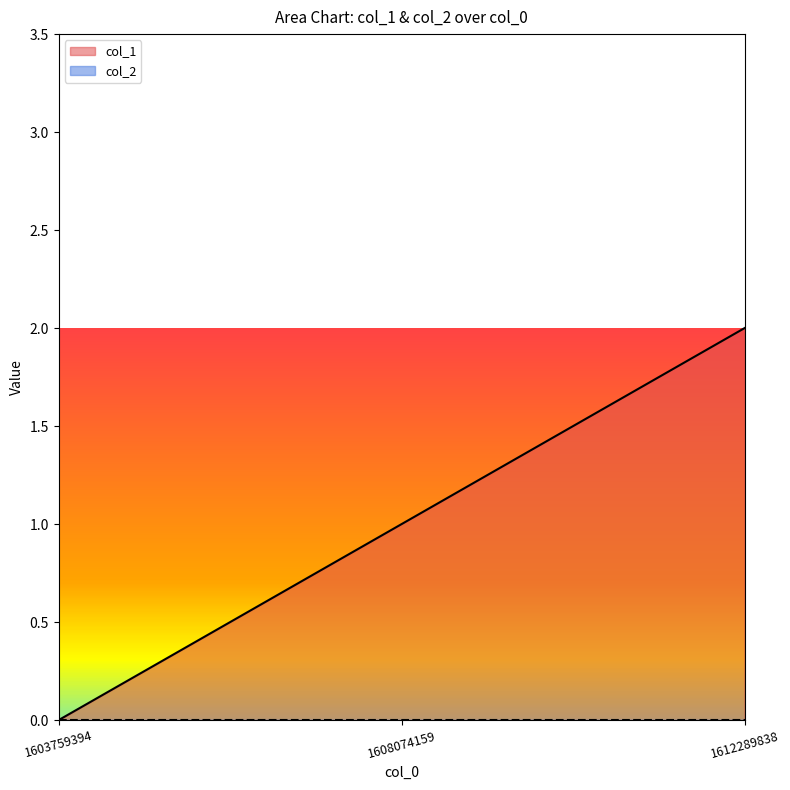

How many values exceed 1?

1